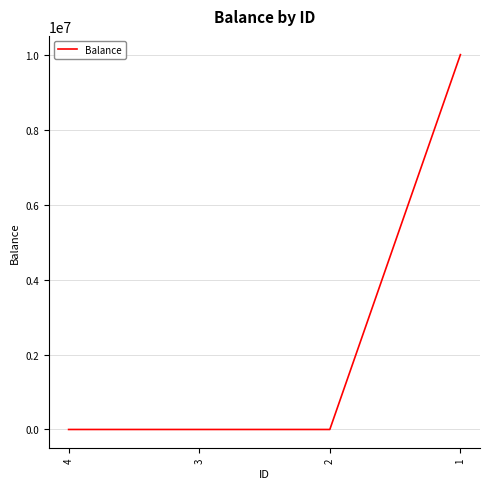

What is the greatest value displayed?

10000000